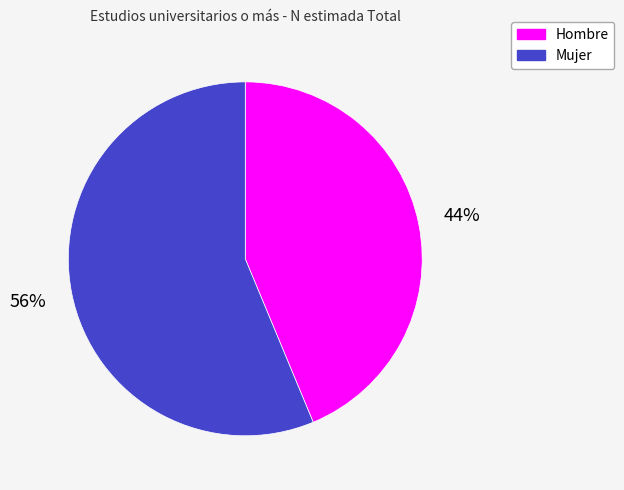

Is it true that Hombre is 54% of the pie?

False